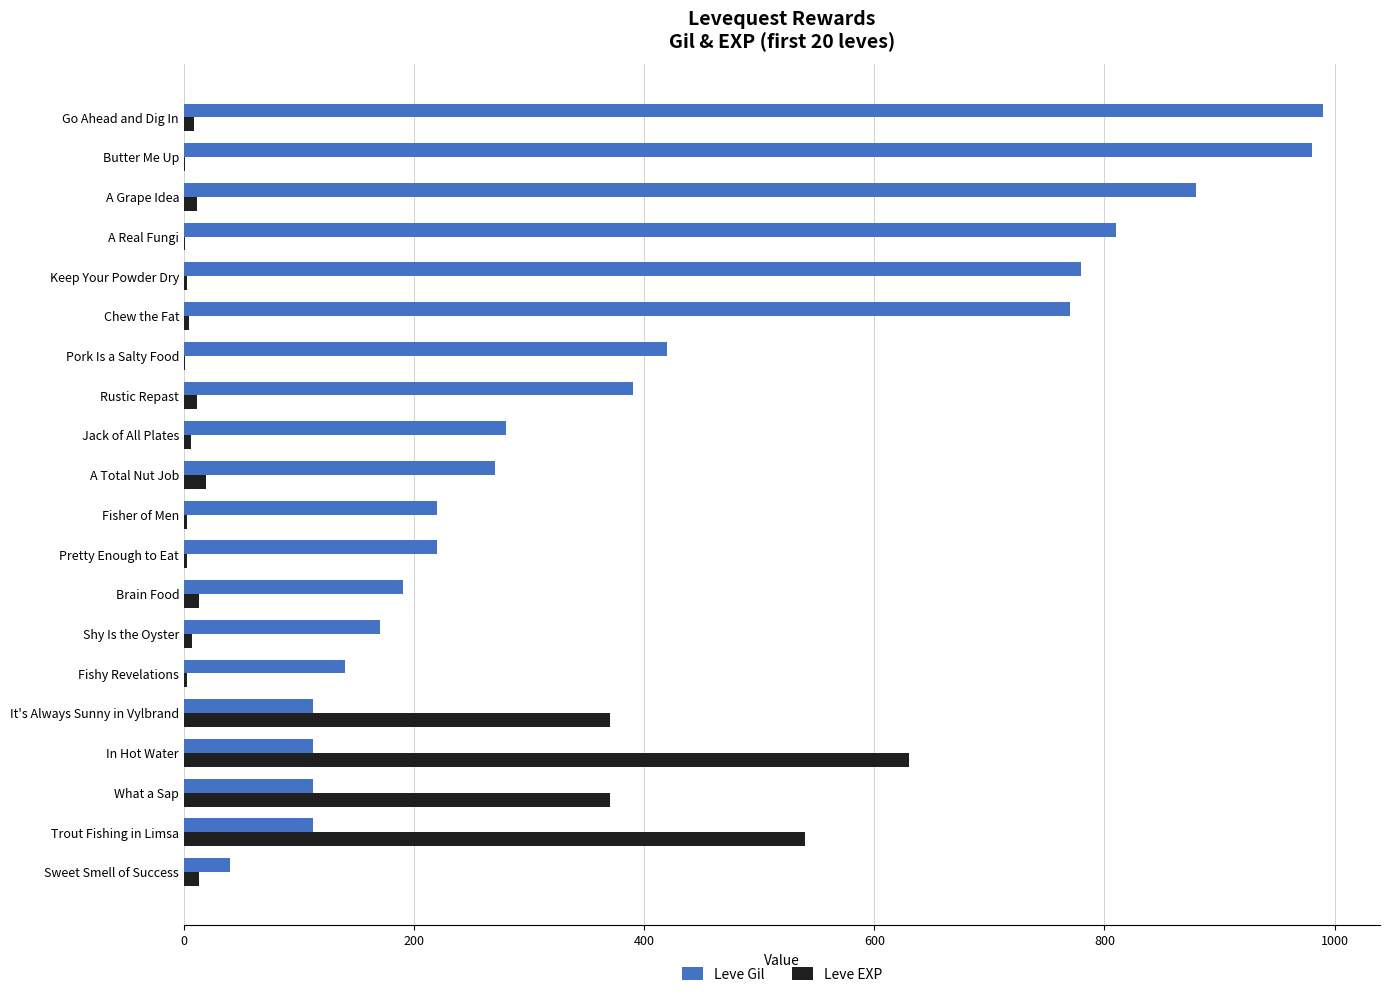

Which category has the highest value across all series?

Go Ahead and Dig In